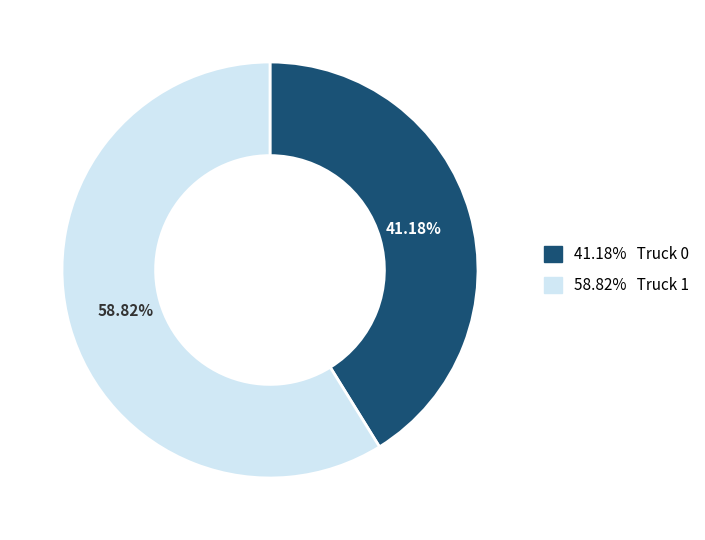

Is there any slice that represents more than half of the pie?

Yes